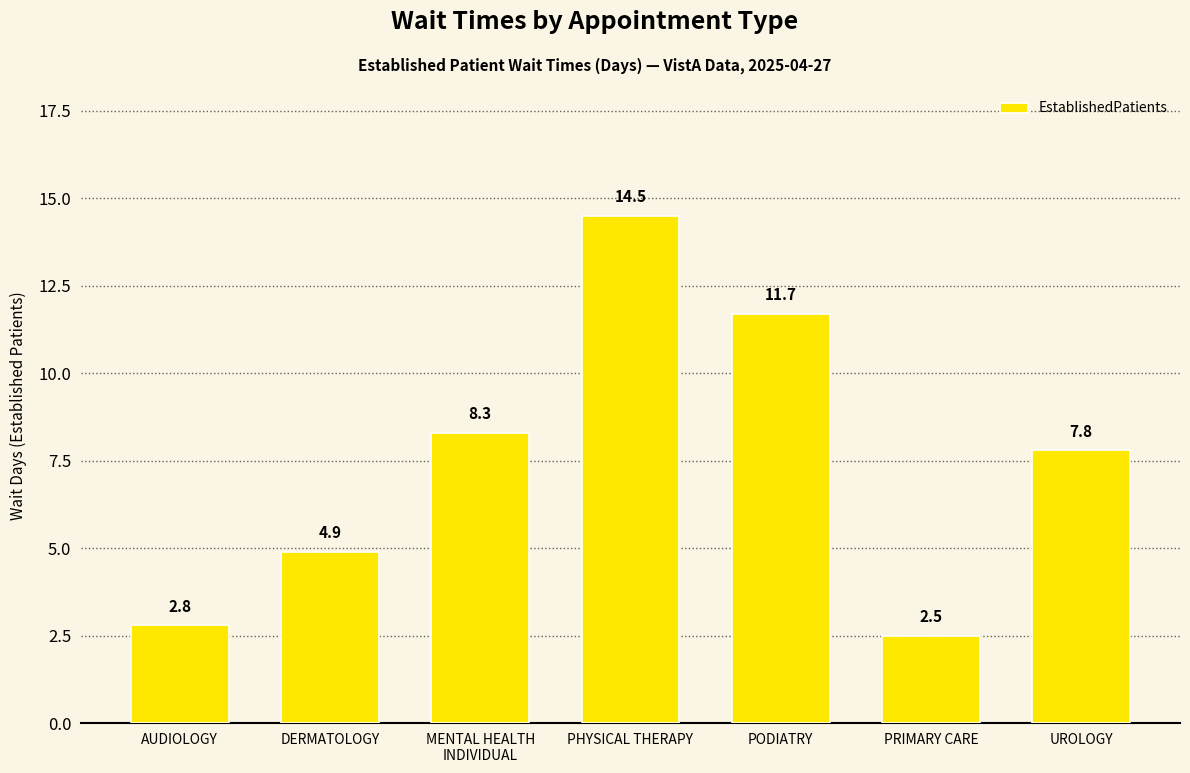

What position from the right is PHYSICAL THERAPY?

4